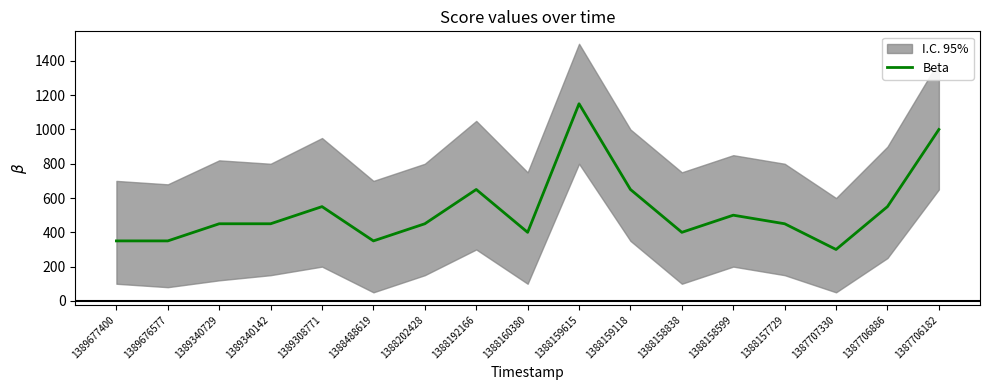

What is the greatest value displayed?

1150